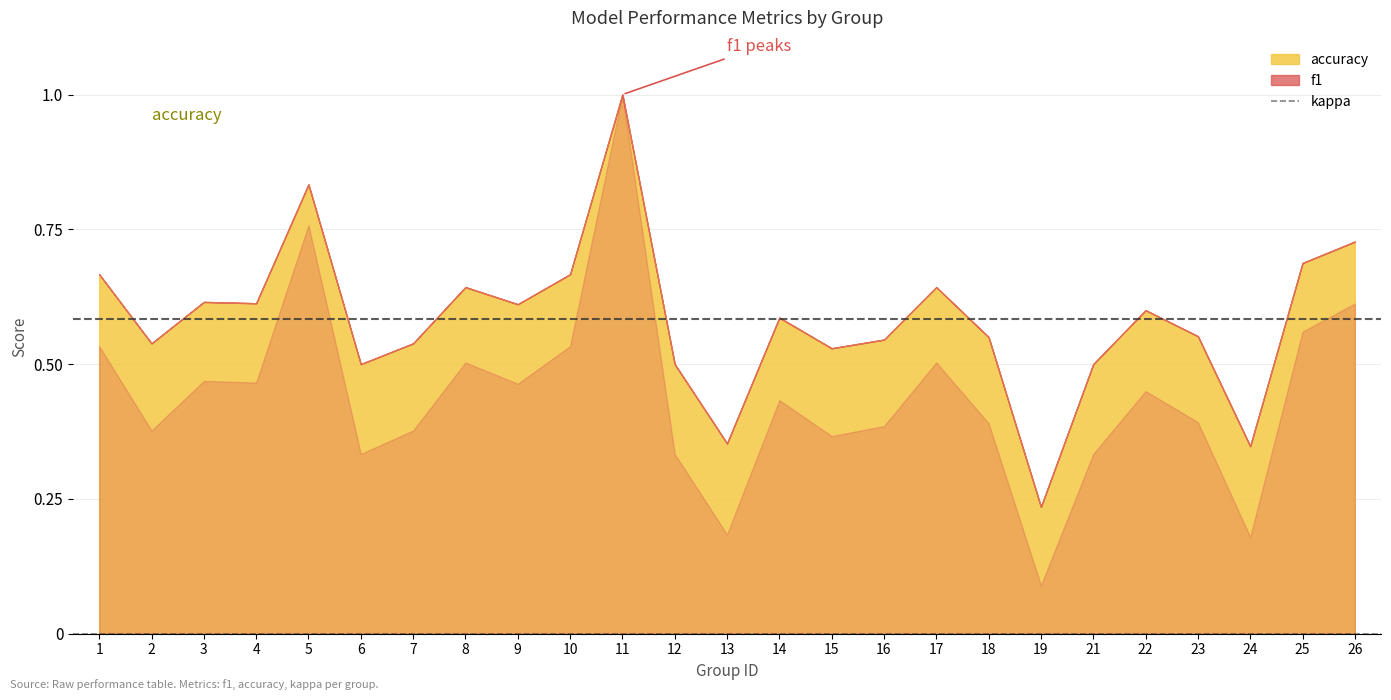

Rank the series at 2 from highest to lowest value.

accuracy, f1, kappa